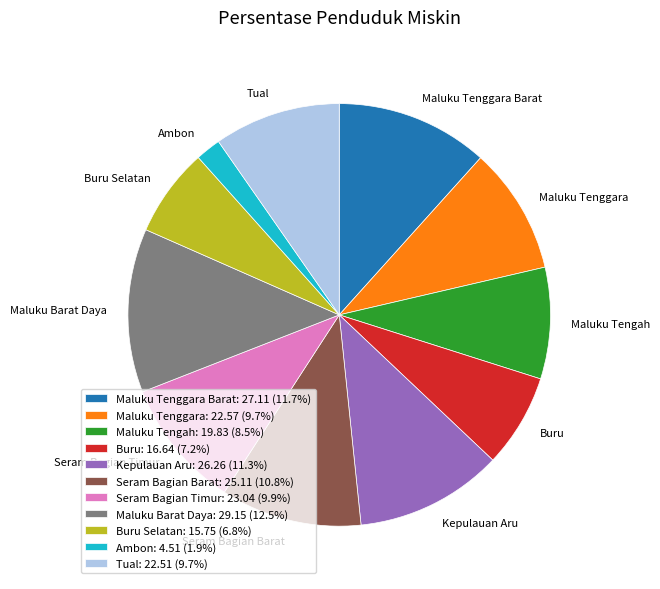

What is the ratio of the value at Tual to the value at Maluku Tenggara?

1.0